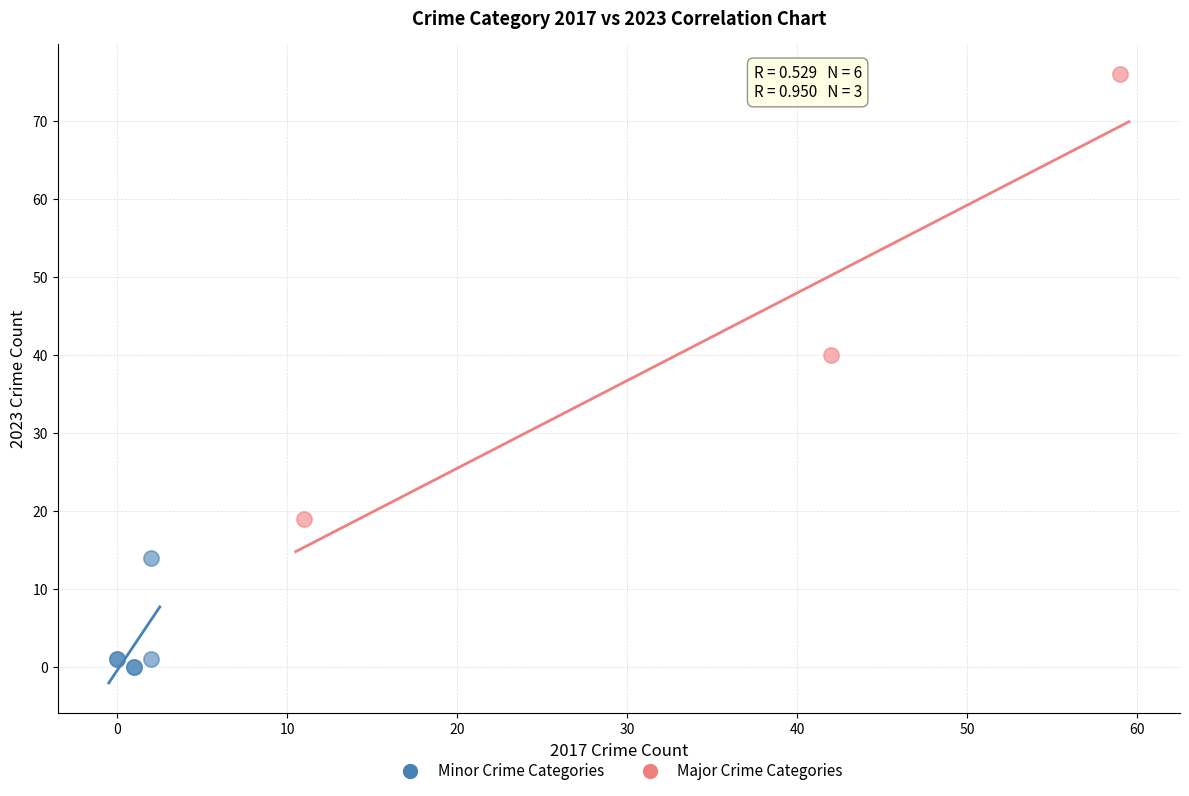

Which series has the widest spread of Y values?

Major Crime Categories